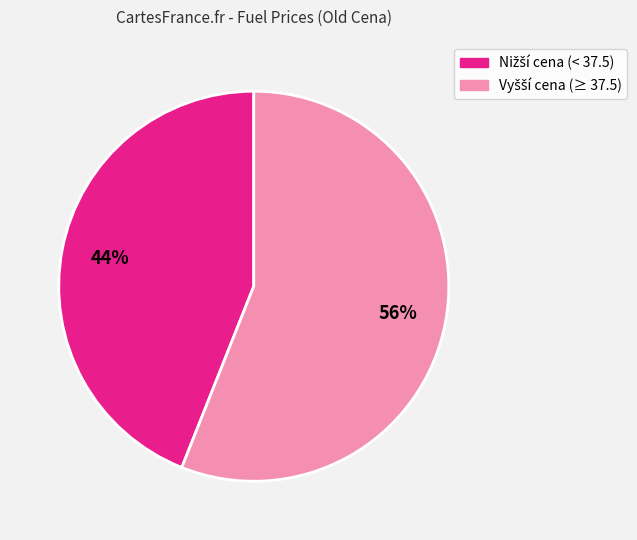

To the nearest percent, what is the average slice percentage?

50%